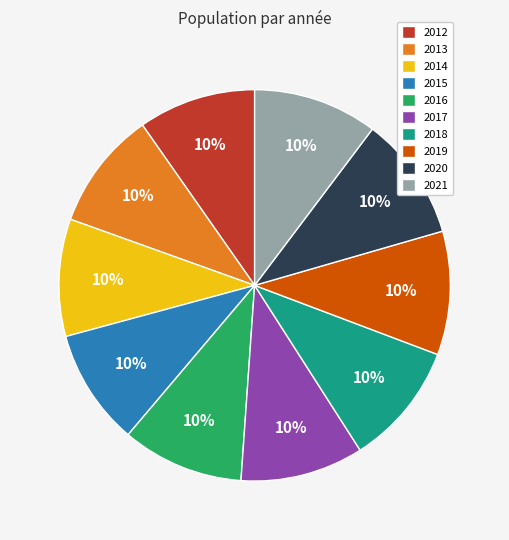

Does 2021 account for over 50% of the chart?

No